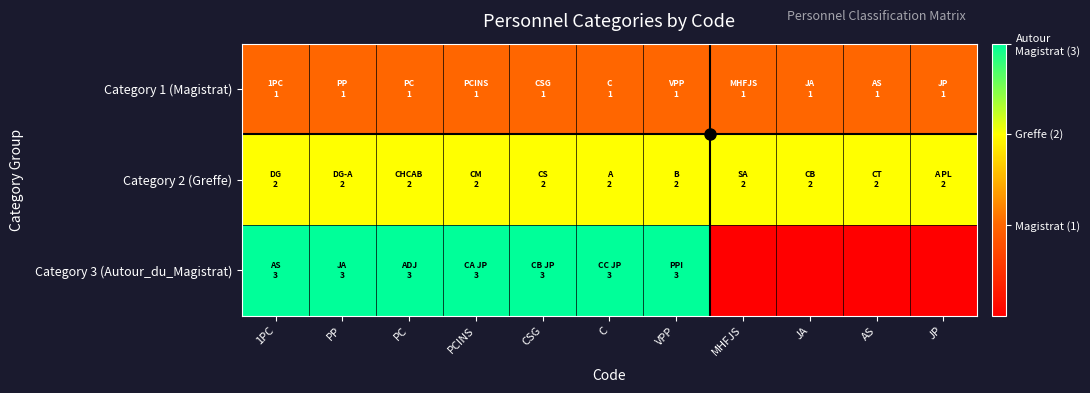

List the series in order of their peak value, lowest first.

Category 1 (Magistrat), Category 2 (Greffe), Category 3 (Autour_du_Magistrat)